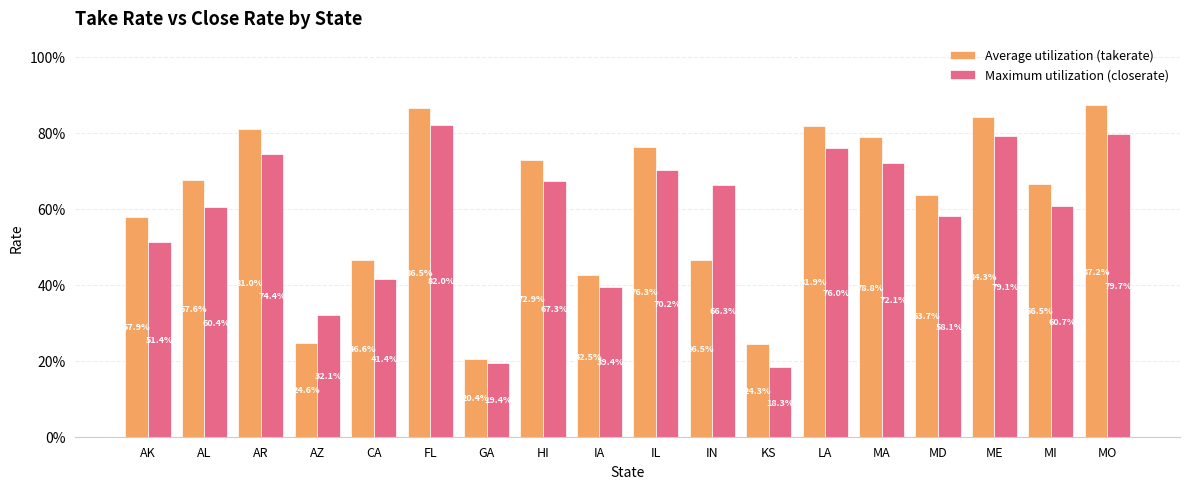

Are the bars horizontal?

No